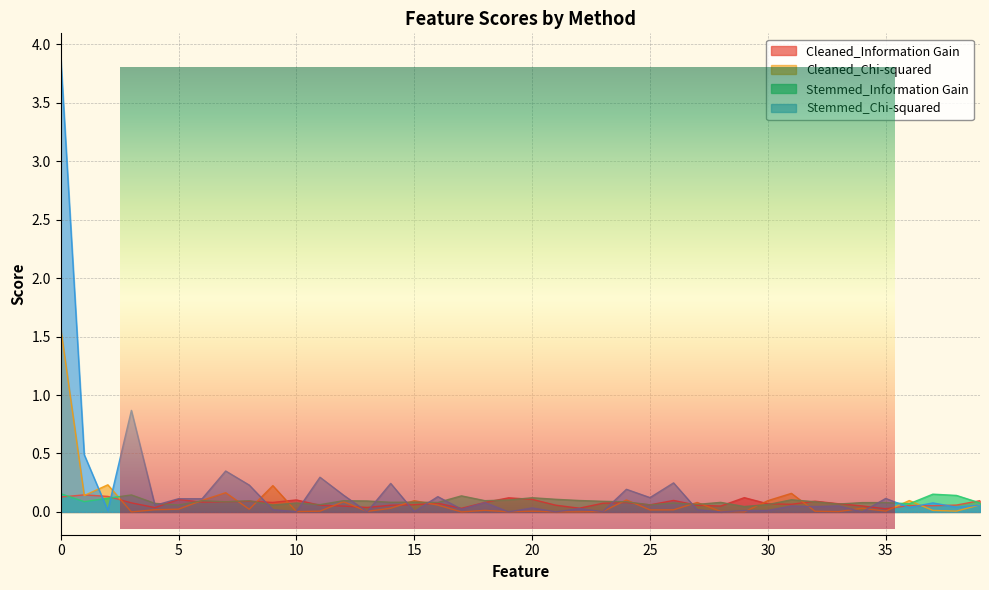

Between 10 and 11, which series saw the biggest shift?

Stemmed_Chi-squared